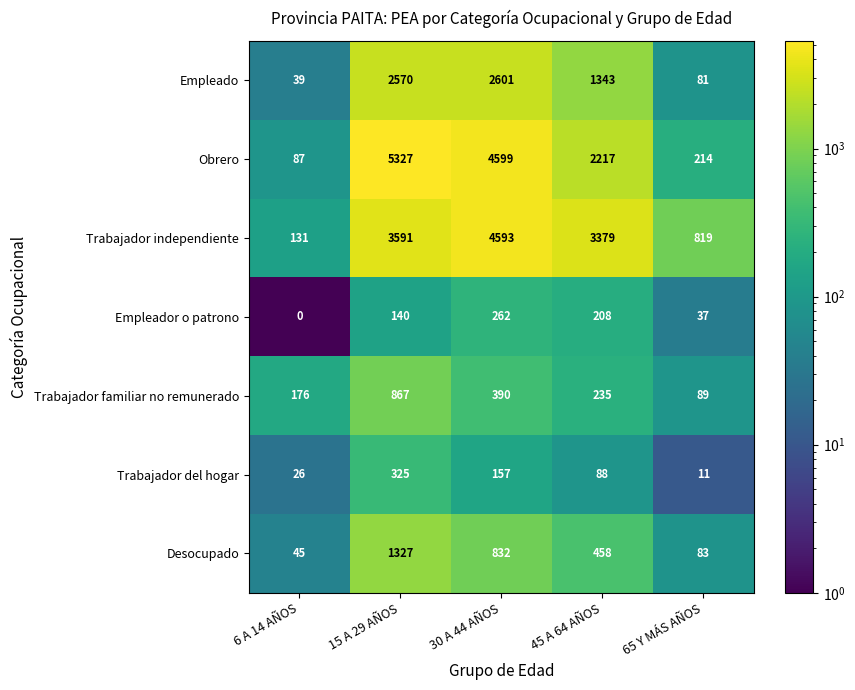

What value does the Empleador o patrono series have at 30 A 44 AÑOS, to the nearest 50?

250